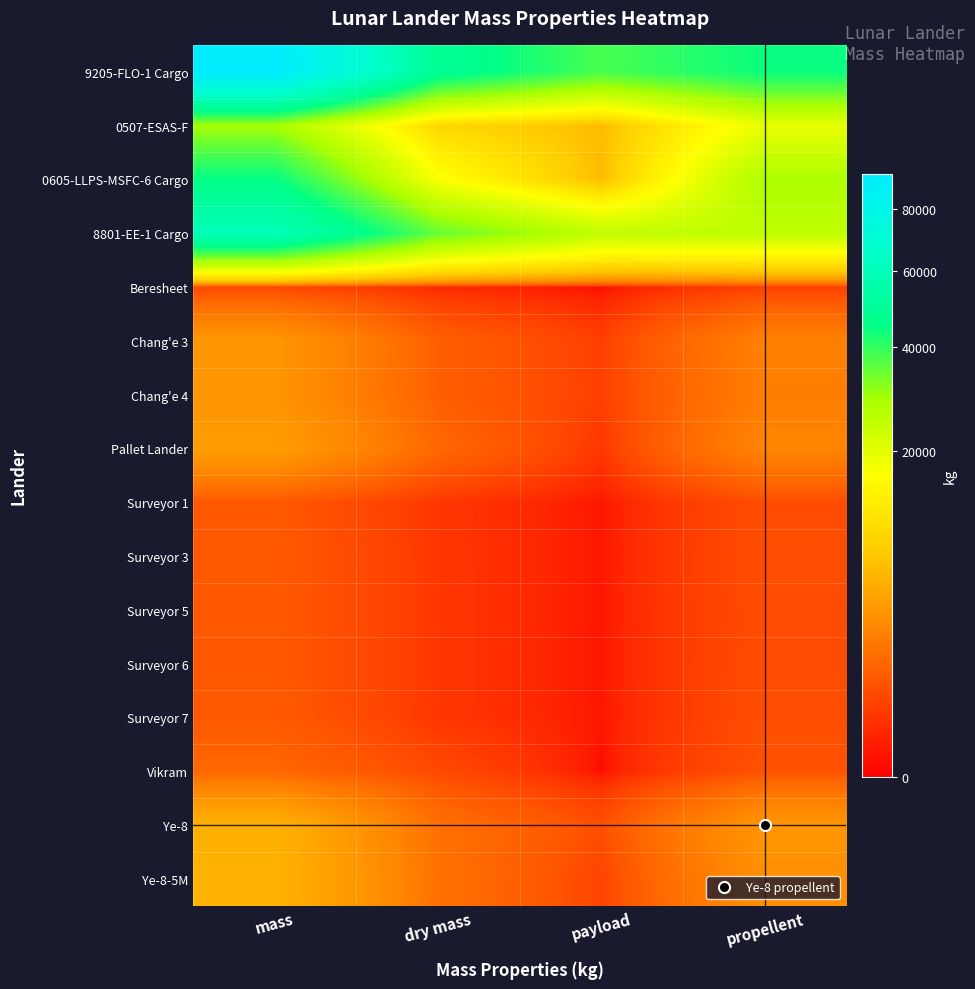

At payload, list the series in order from largest to smallest.

9205-FLO-1 Cargo, 8801-EE-1 Cargo, 0507-ESAS-F, 0605-LLPS-MSFC-6 Cargo, Ye-8, Ye-8-5M, Chang'e 3, Chang'e 4, Pallet Lander, Surveyor 1, Surveyor 3, Surveyor 5, Surveyor 6, Surveyor 7, Beresheet, Vikram